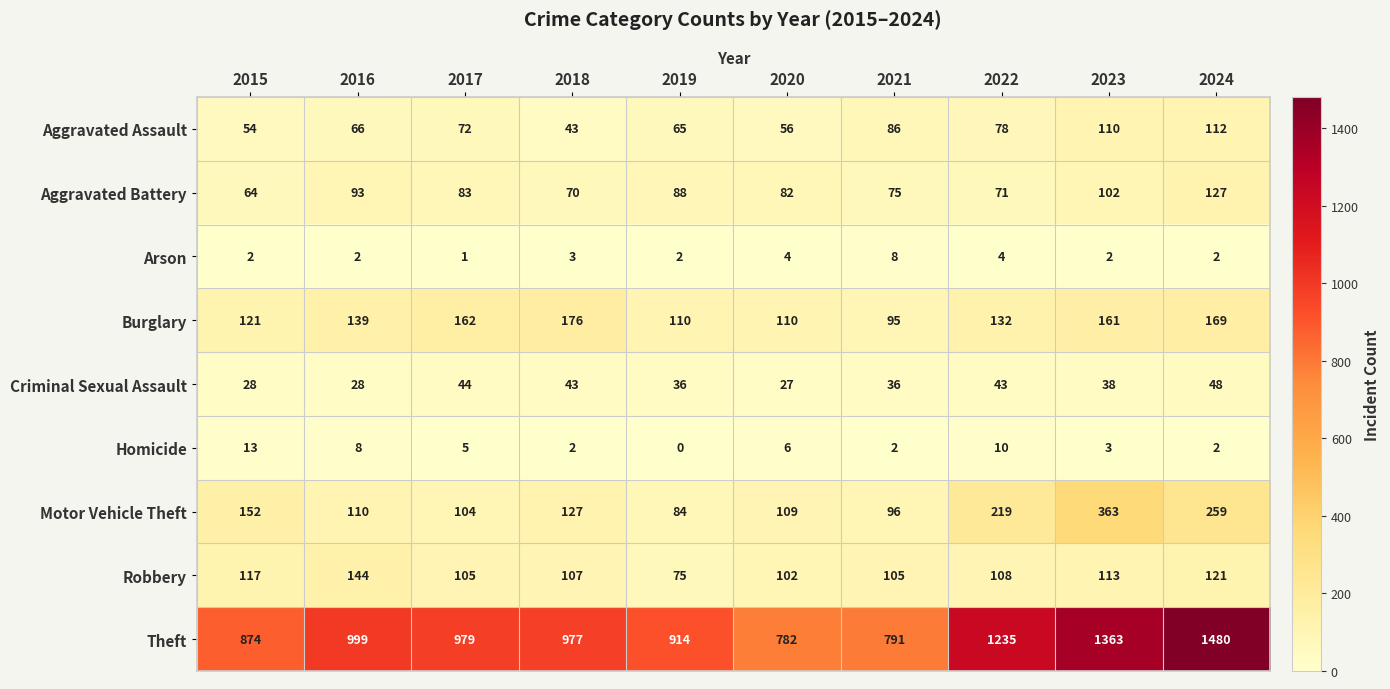

Which category has the highest value in the Burglary series?

2018